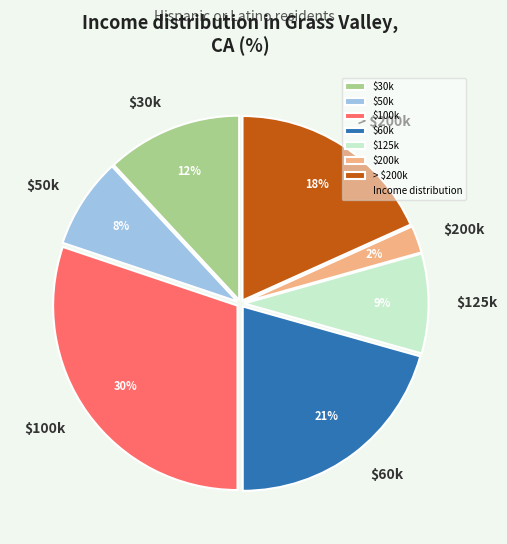

How many segments does this pie chart have?

7